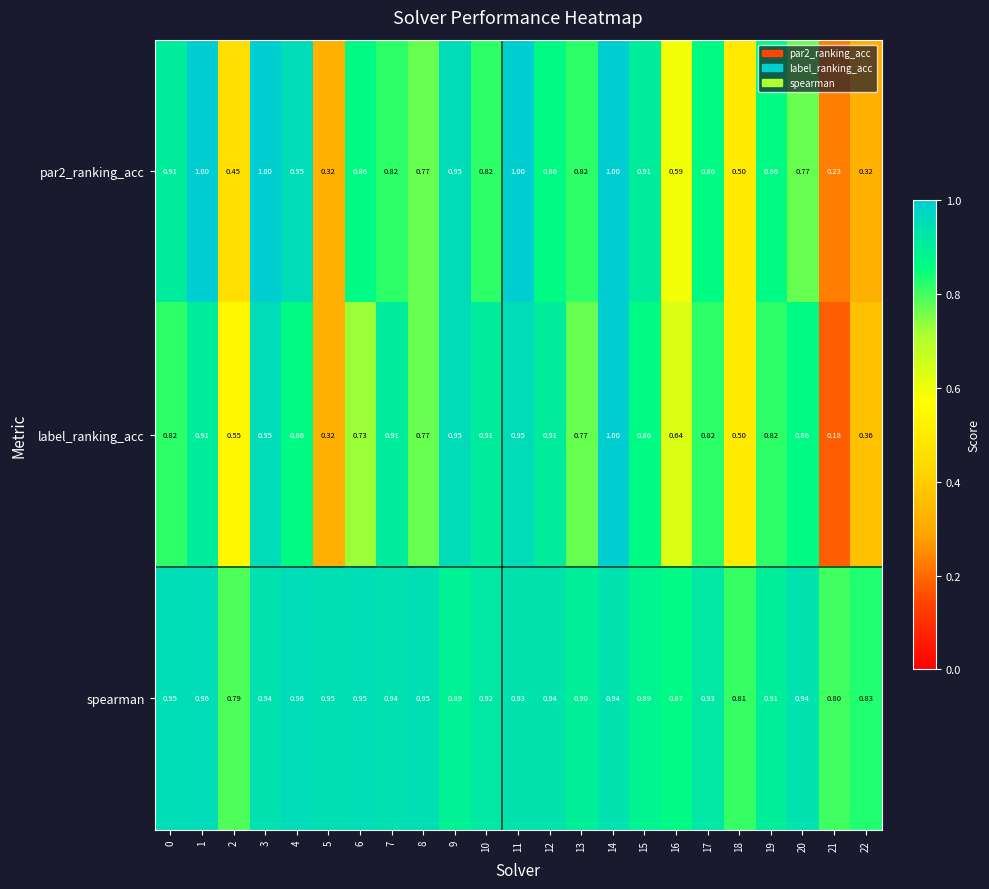

At which category is the sum across all series the highest?

14